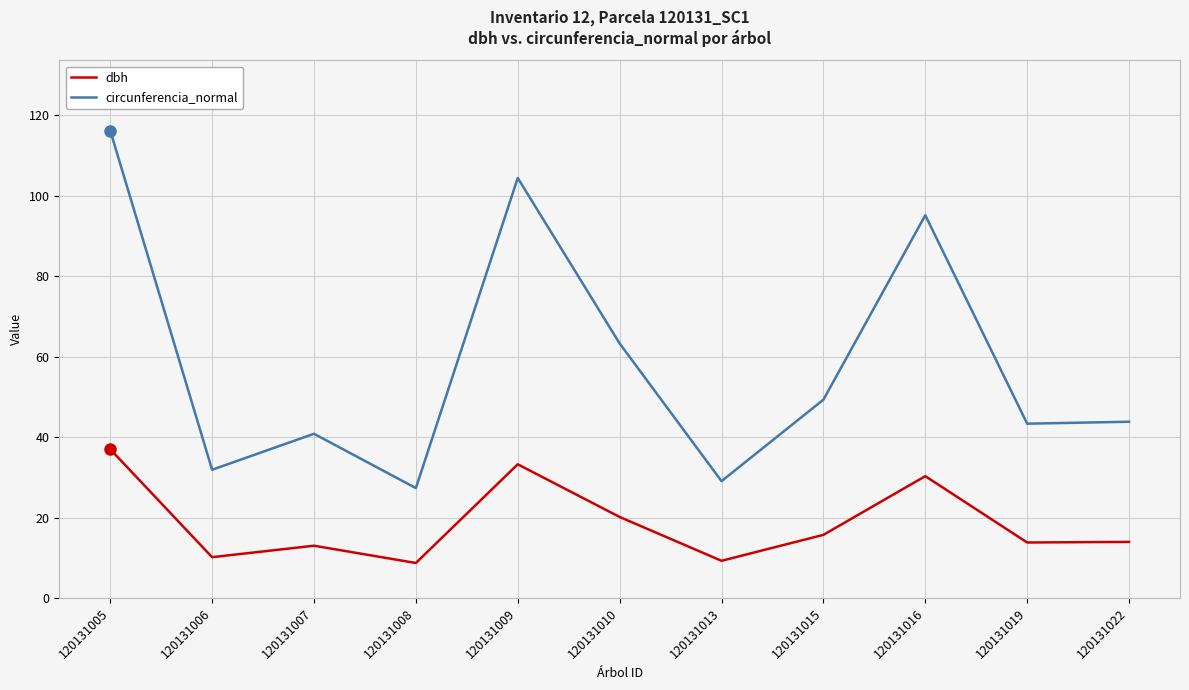

Rank the series at 120131006 from lowest to highest value.

dbh, circunferencia_normal